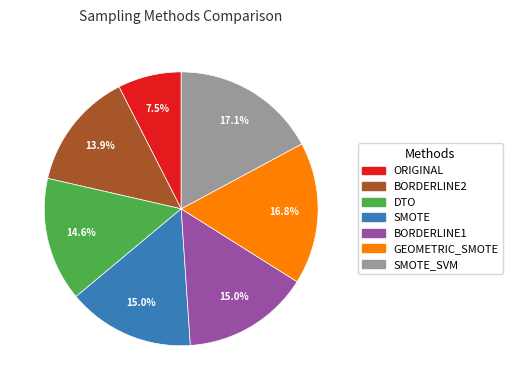

Is there a majority slice in this chart?

No